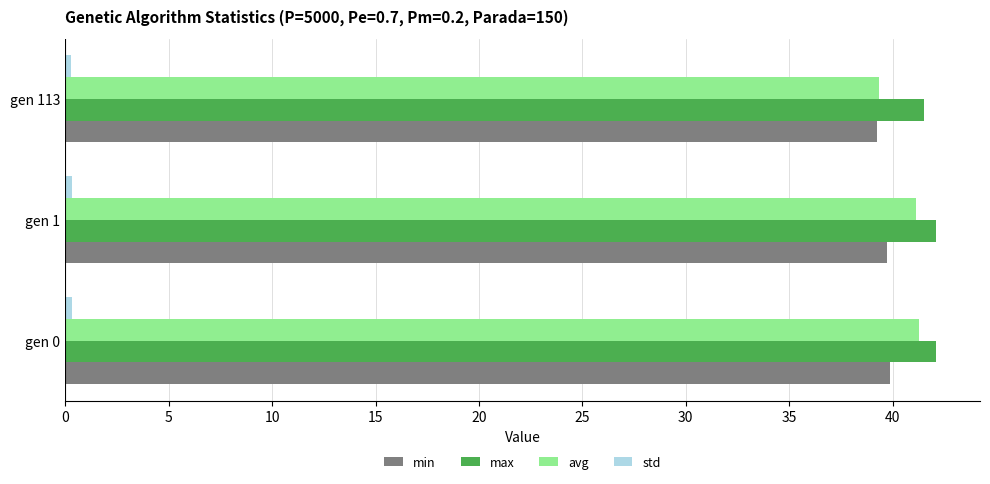

At how many categories does at least one series exceed 24?

3